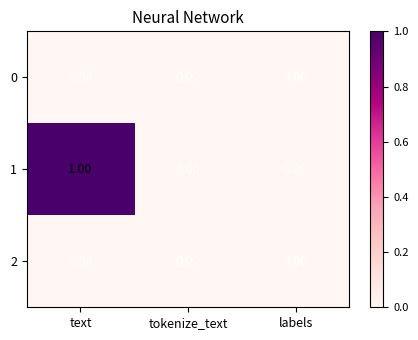

At which category is the sum across all series the highest?

text